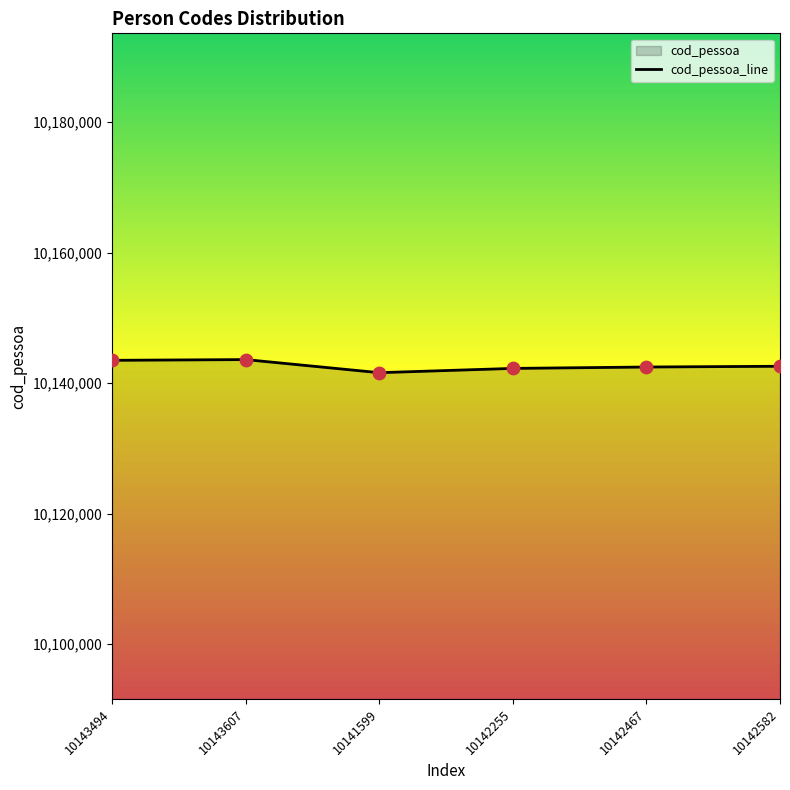

Which has a higher value, 10142255 or 10142467?

10142467